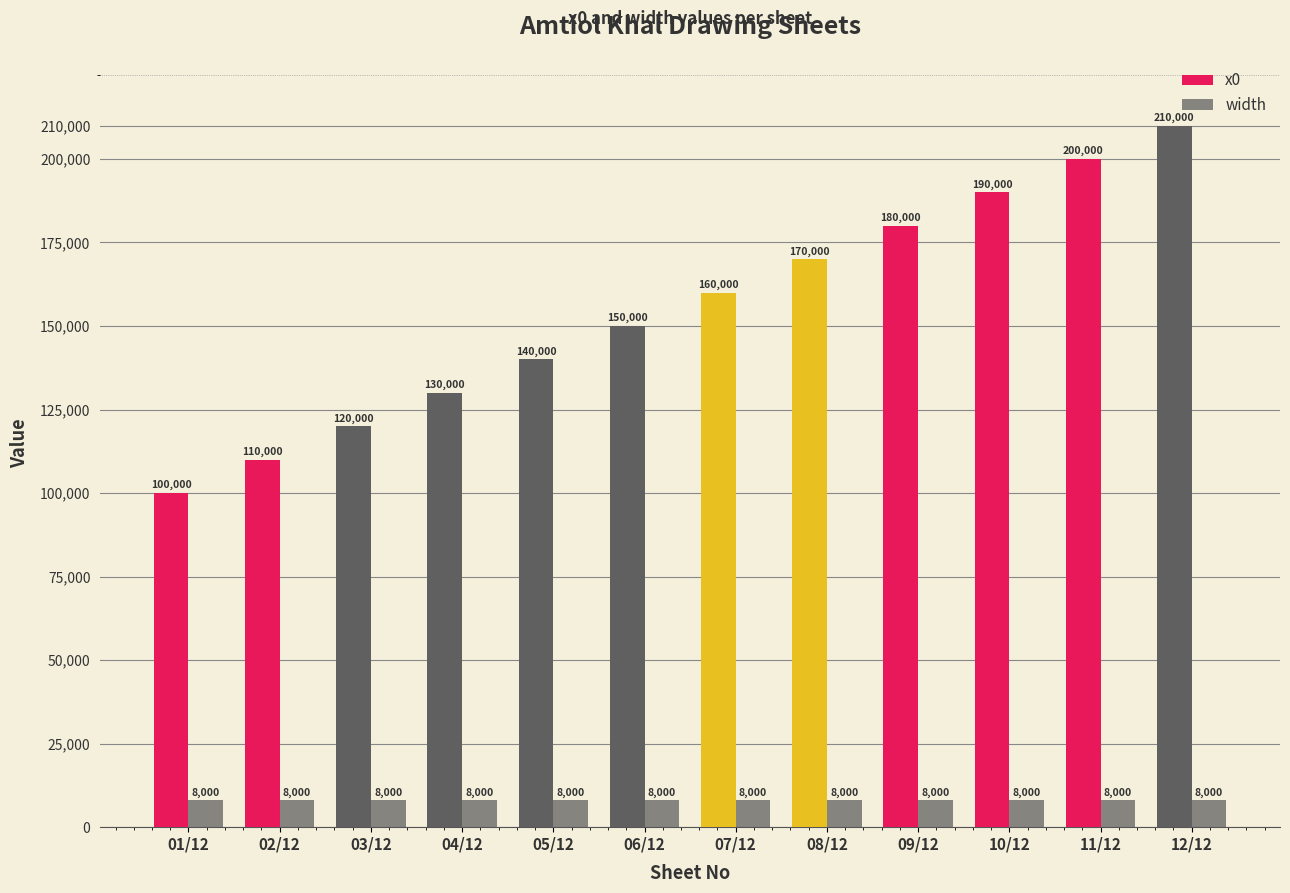

Rank the series by their maximum value, from highest to lowest.

x0, width